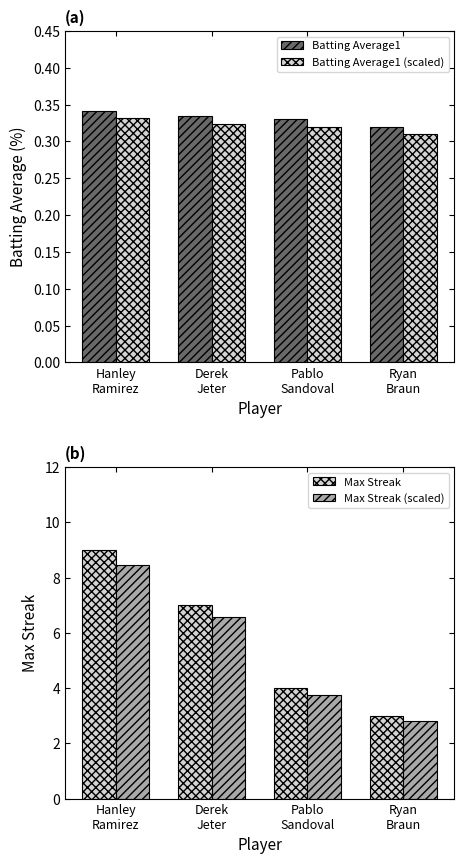

What is the minimum value for Batting Average1?

0.3